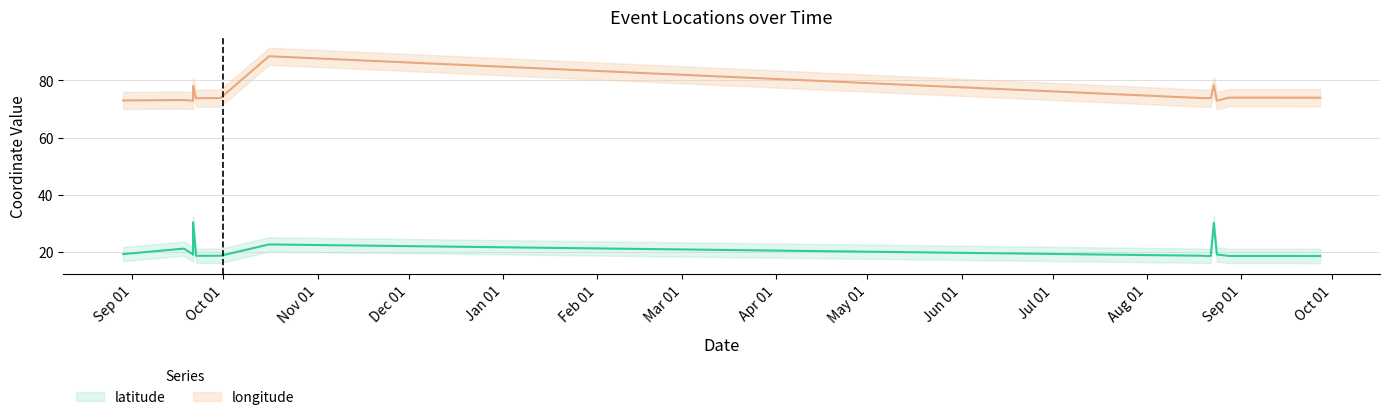

What is the label of the 12th point from the right?

2023-08-23